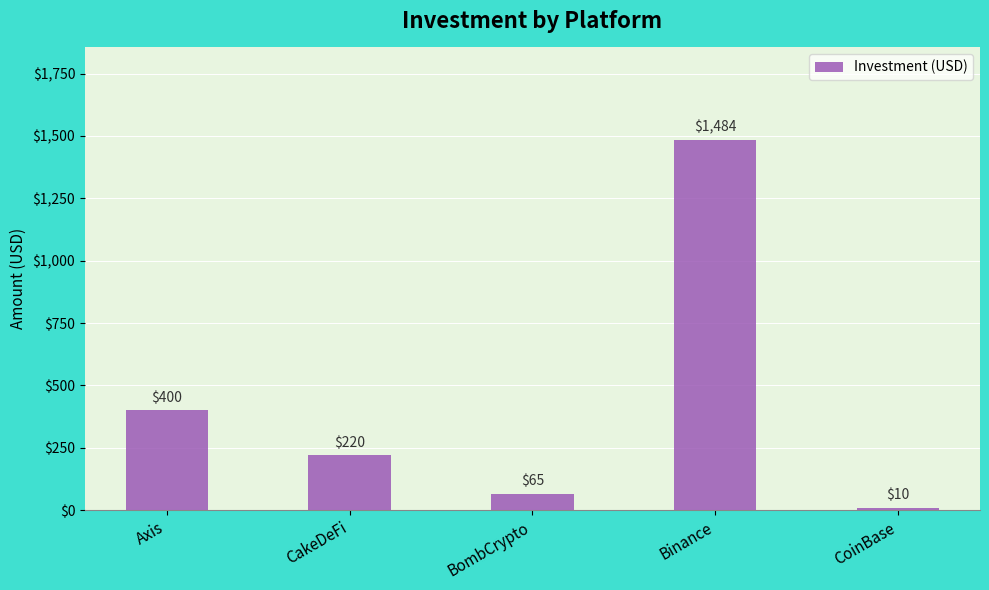

What is the greatest value displayed?

1484